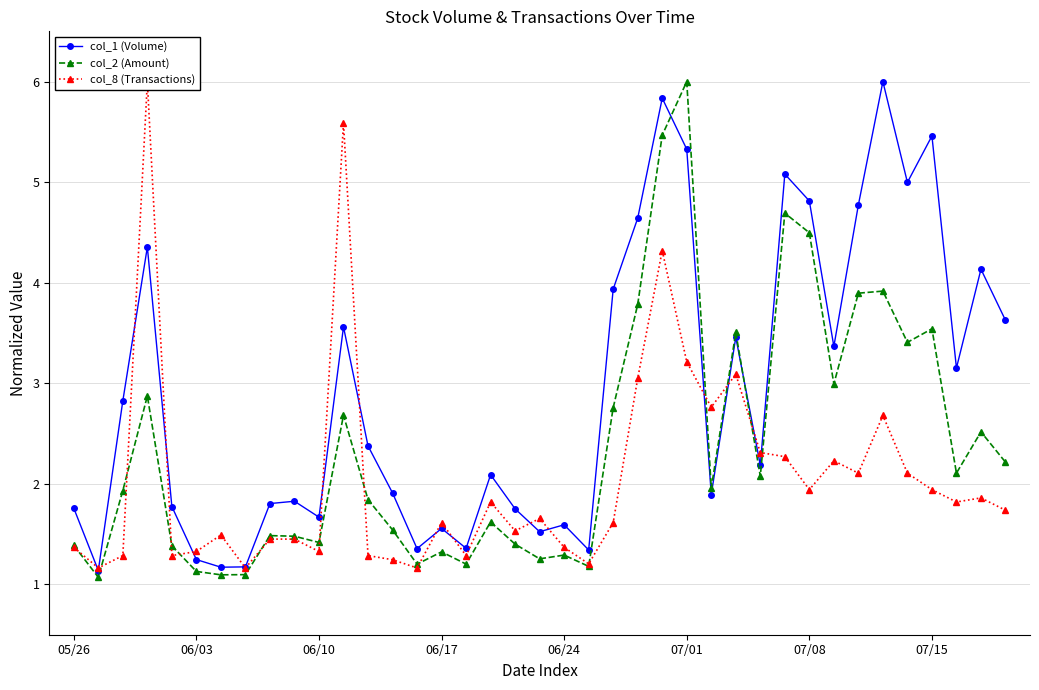

How many times do col_2 (Amount) and col_1 (Volume) cross each other?

2